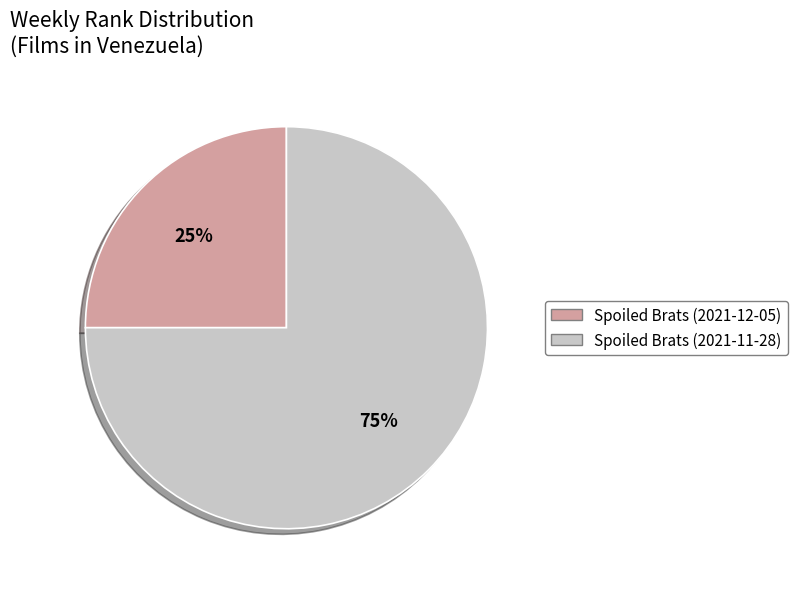

How many slices are in this pie chart?

2